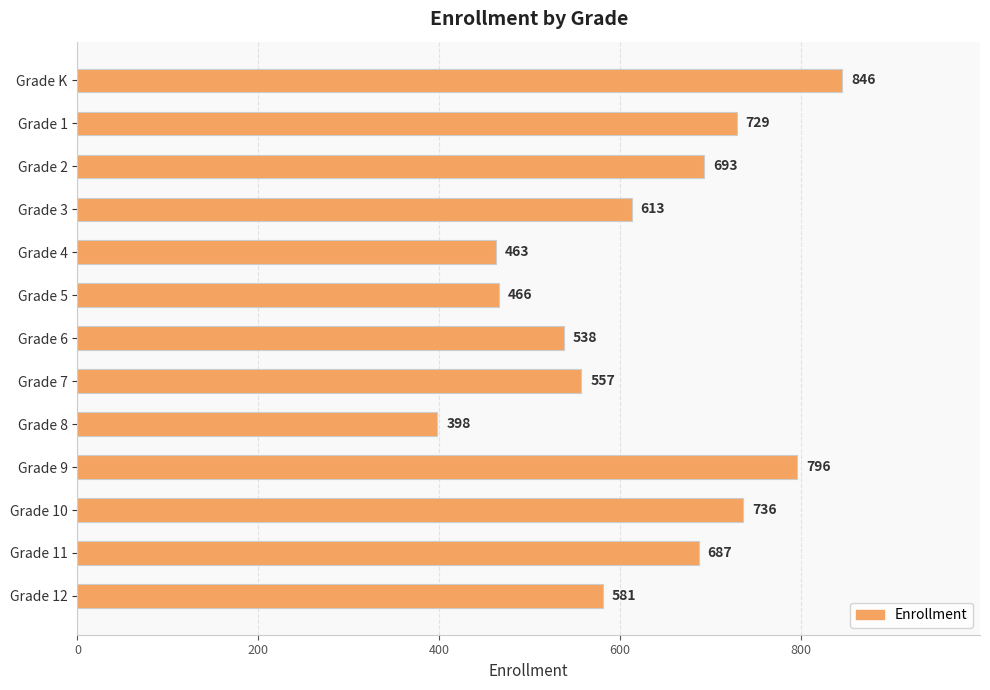

Which has a higher value, Grade K or Grade 1?

Grade K